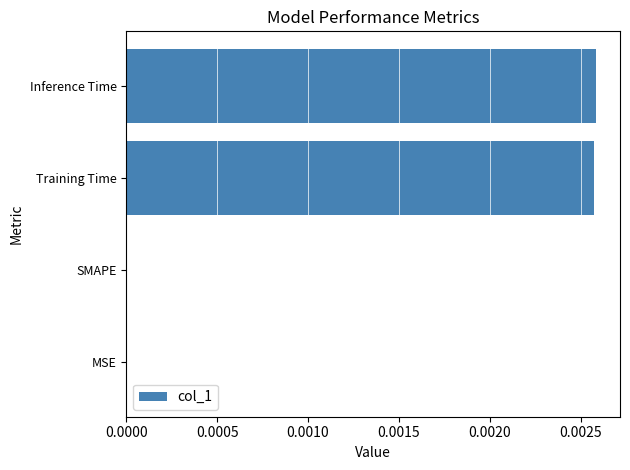

True or false: the data shows 0.0 at Inference Time.

True